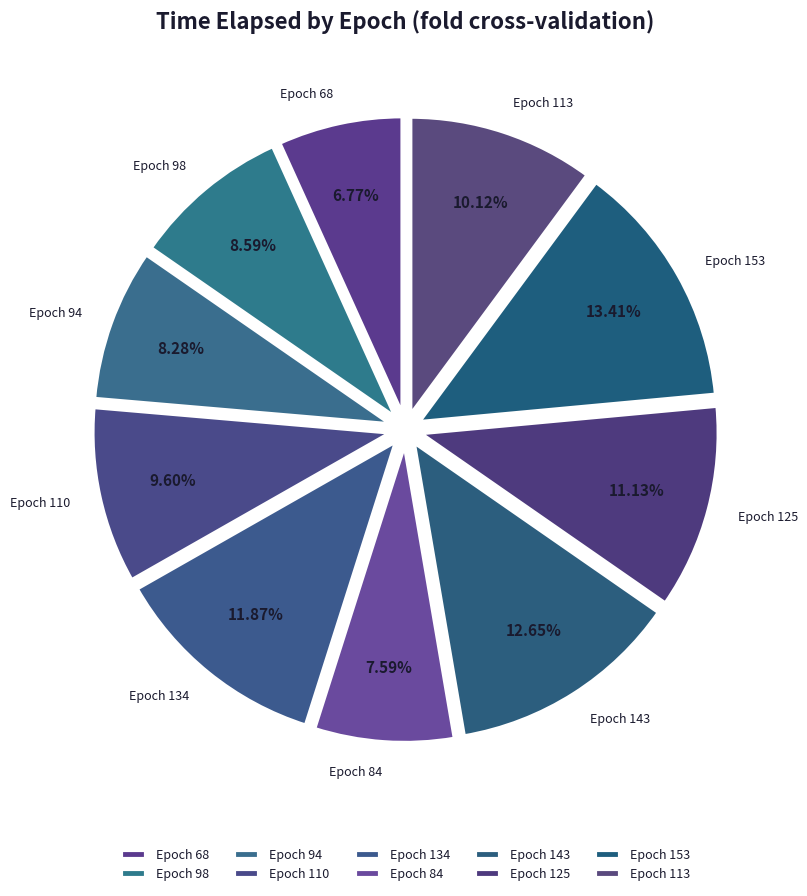

Does any single category account for the majority?

No